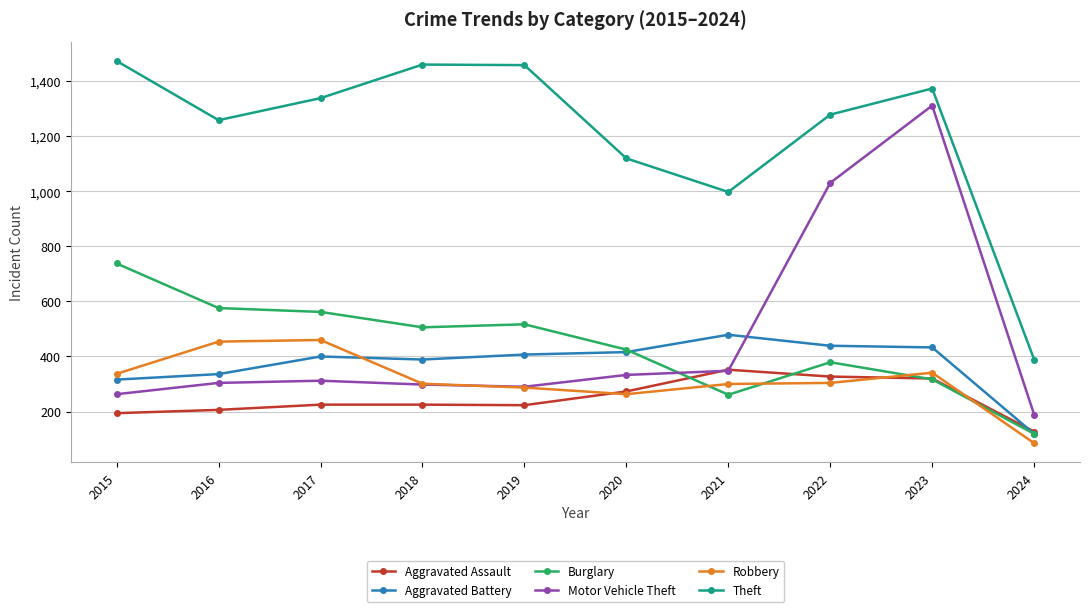

What is the spread (max minus min) of values at 2018?

1236